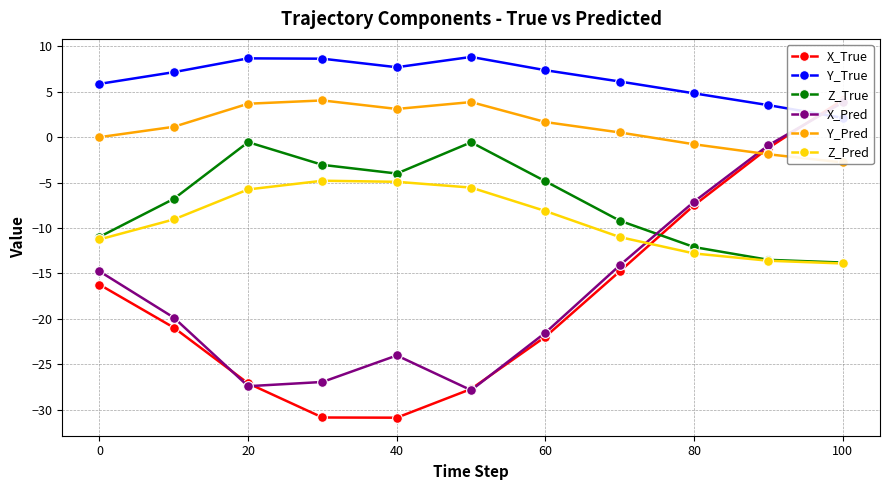

True or false: Z_Pred has more than 0 interior local peaks.

True